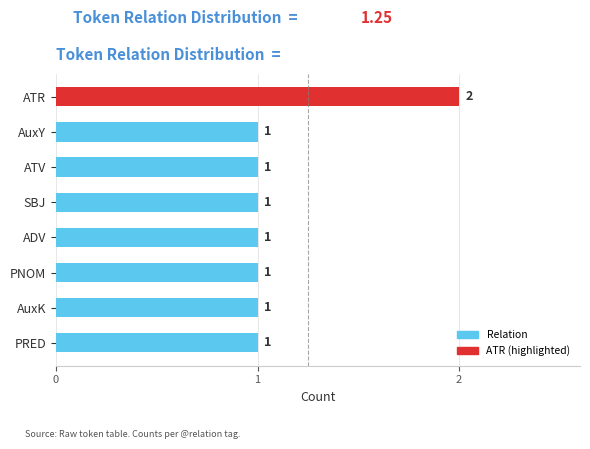

What is the maximum value shown in the chart?

2